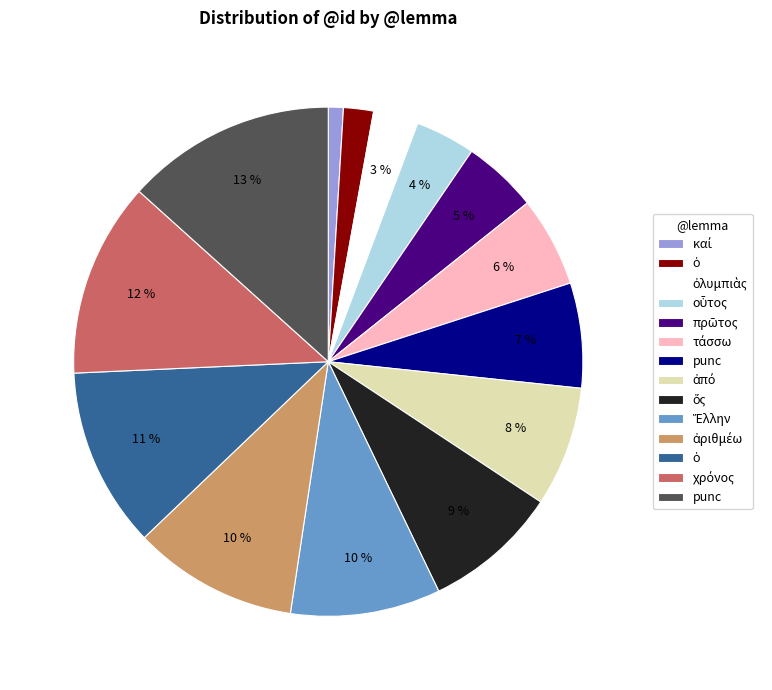

To the nearest percent, what is the average slice percentage?

7%